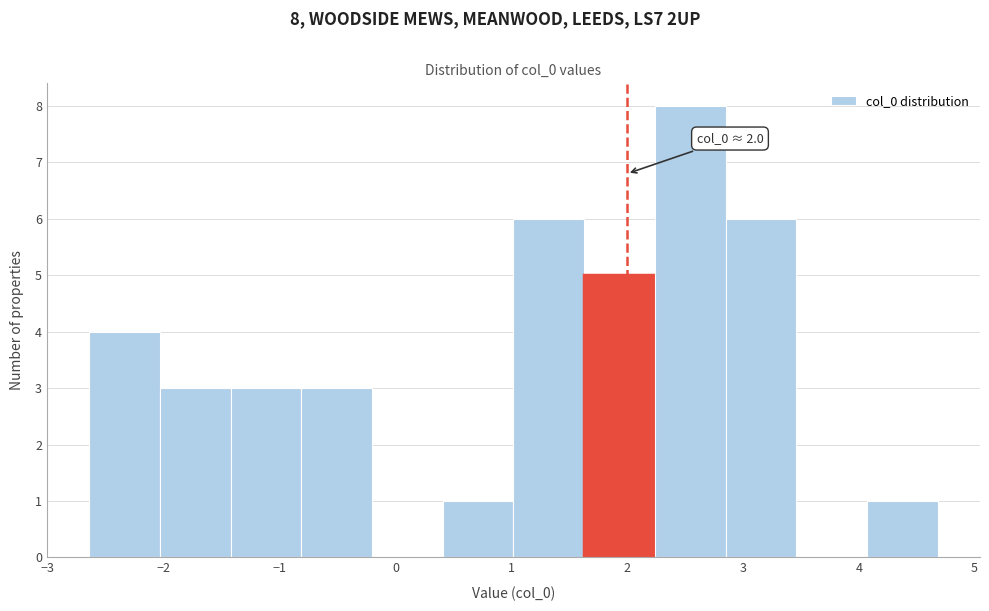

Over which range of the x-axis is the bar tallest?

2.2 to 2.8